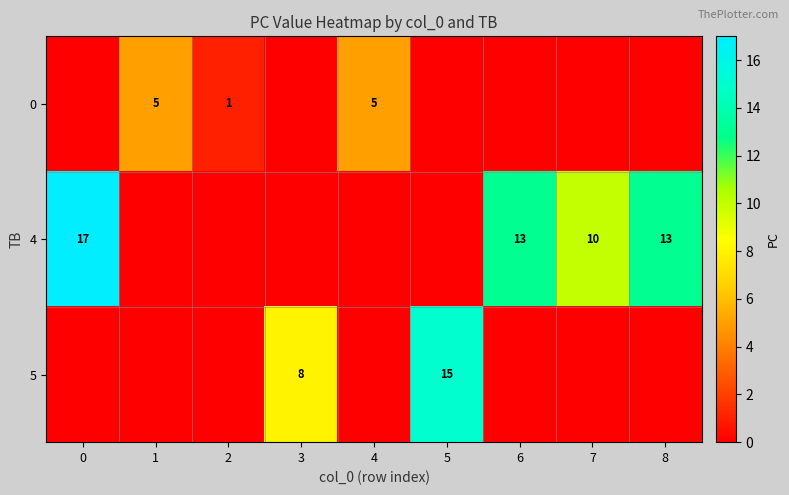

What is the spread (max minus min) of values at 8?

13